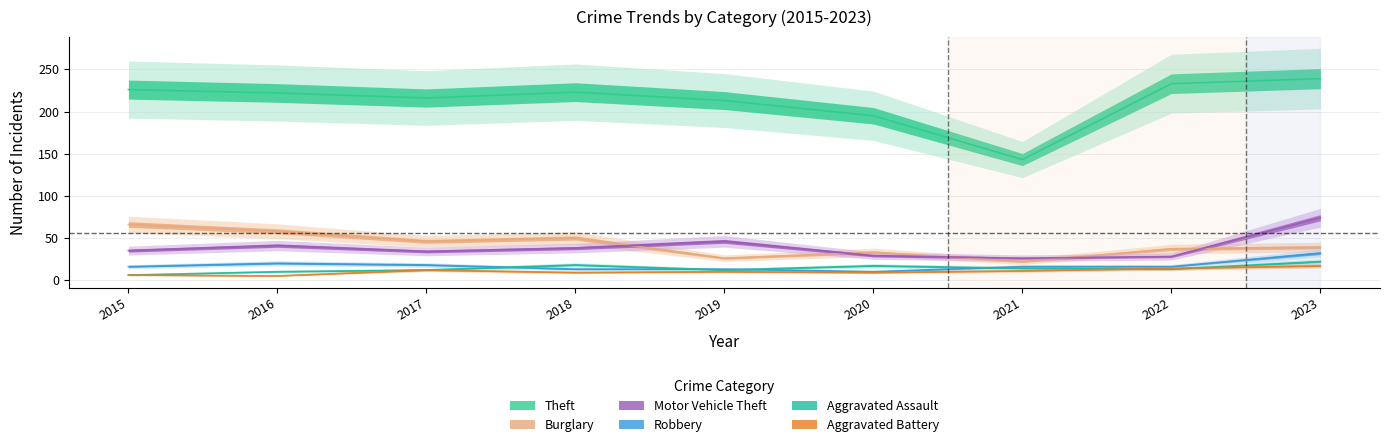

Where does the Robbery series first go above 16?

2016